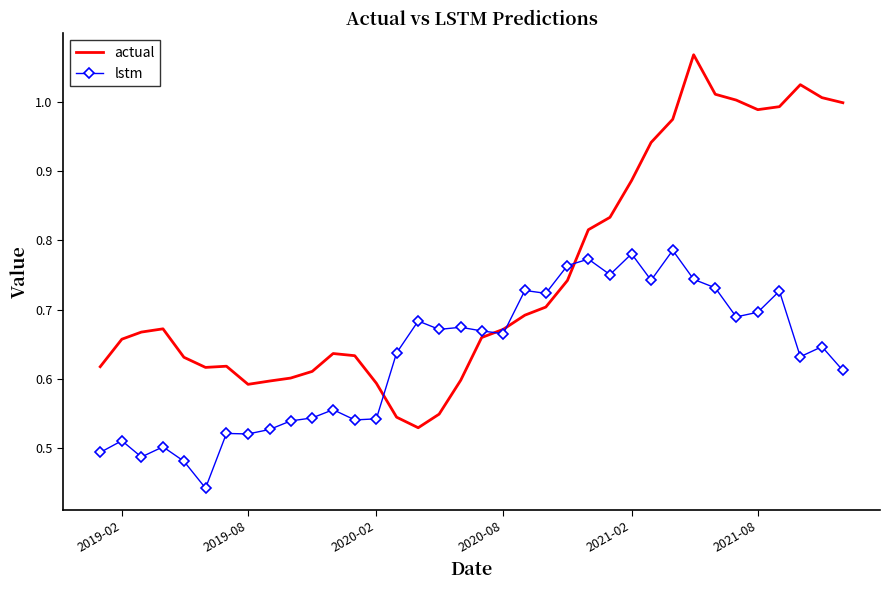

Which series has the largest total across all categories?

actual